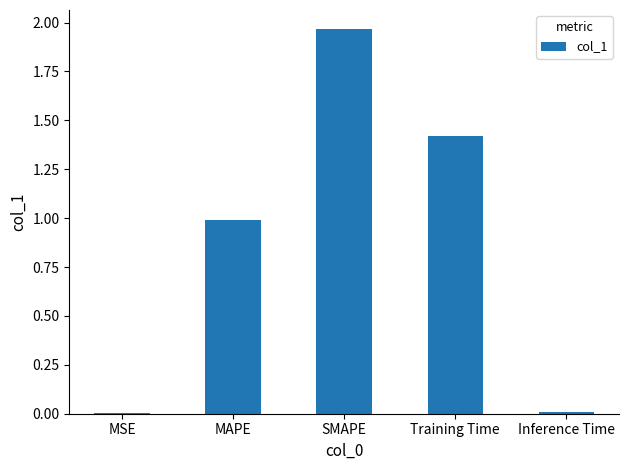

True or false: the data shows 1.4 at Training Time.

True